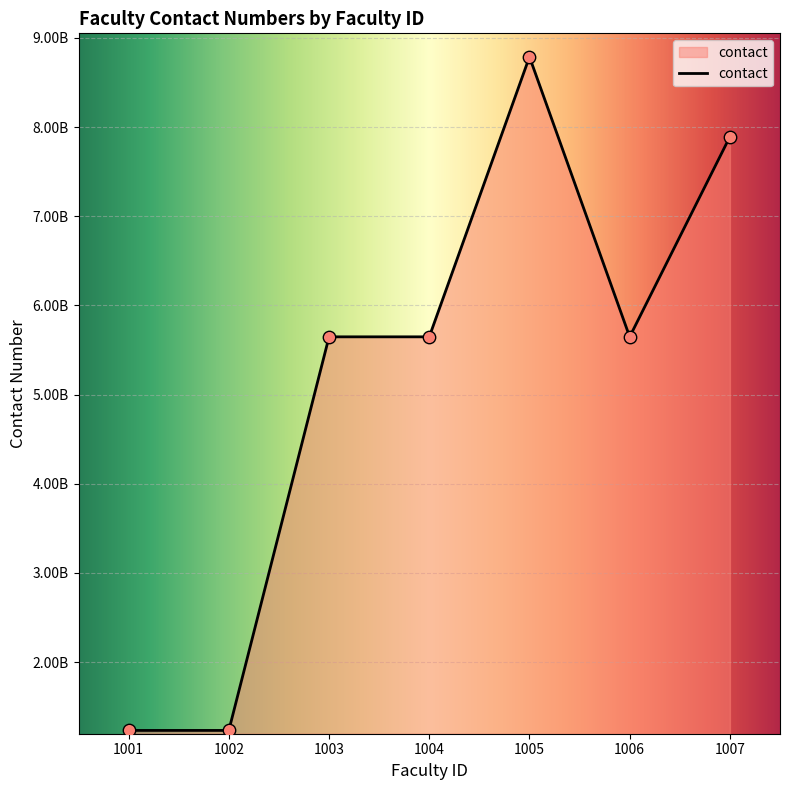

What is the ratio of the value at 1005 to the value at 1007?

1.1